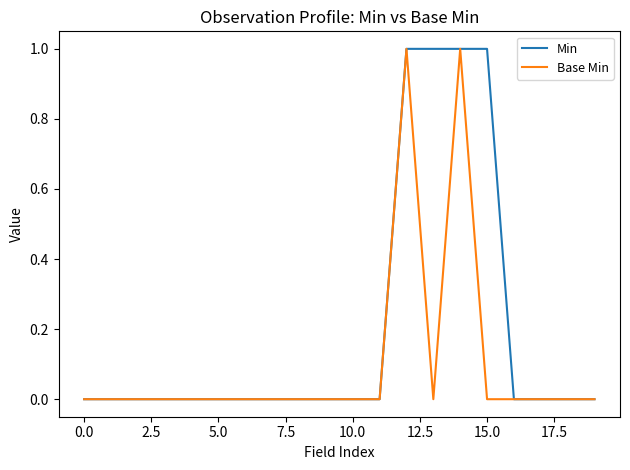

Rank the series by their average value, from lowest to highest.

Base Min, Min